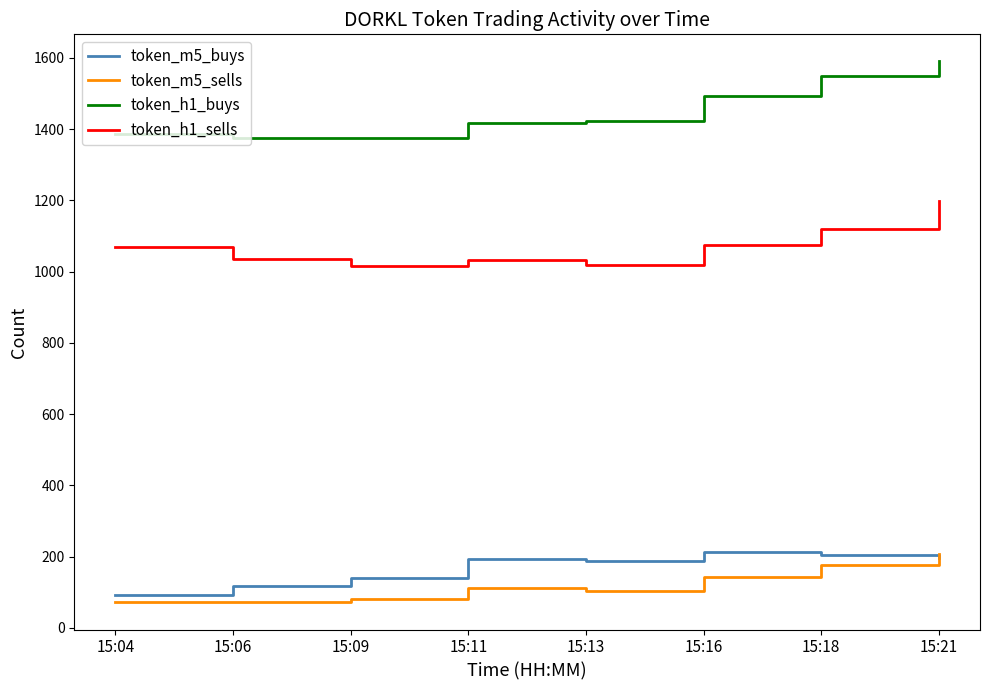

The value of token_m5_sells at 15:09 is 80. True or false?

True